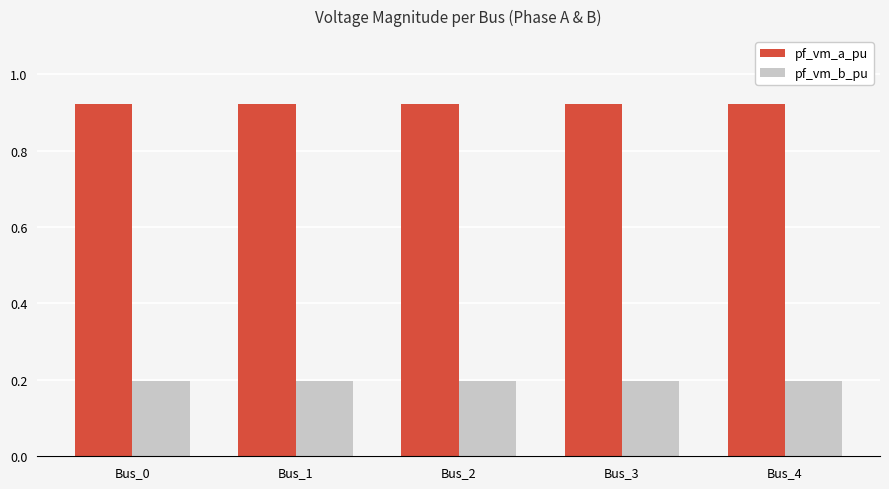

What is the sum of the pf_vm_b_pu values at Bus_0 and Bus_2?

0.4